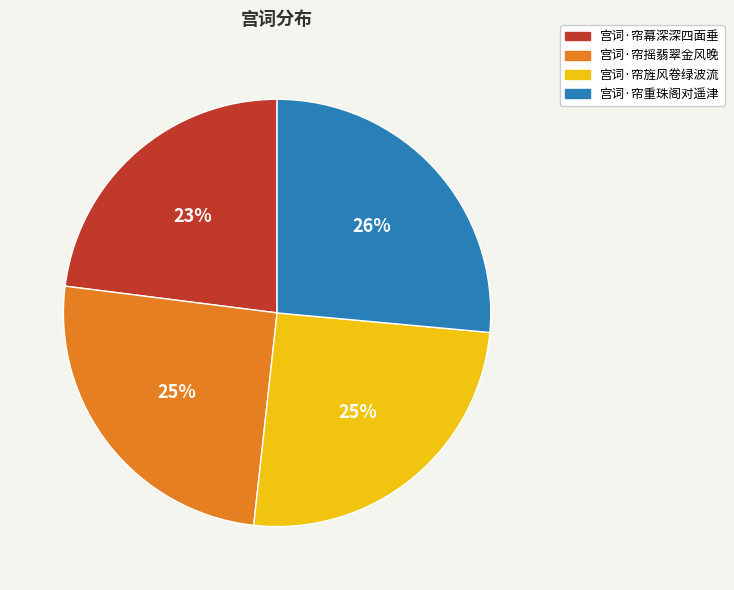

Approximately how many times larger is the value at 宫词·帘幕深深四面垂 compared to 宫词·帘旌风卷绿波流?

0.9